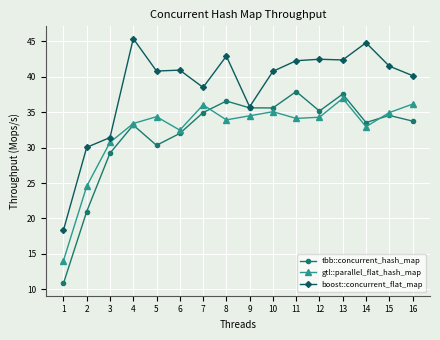

True or false: boost::concurrent_flat_map has a value of 19.0 at 6.

False